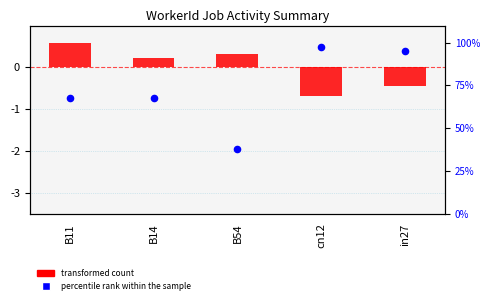

At which category is the sum across all series the highest?

cn12